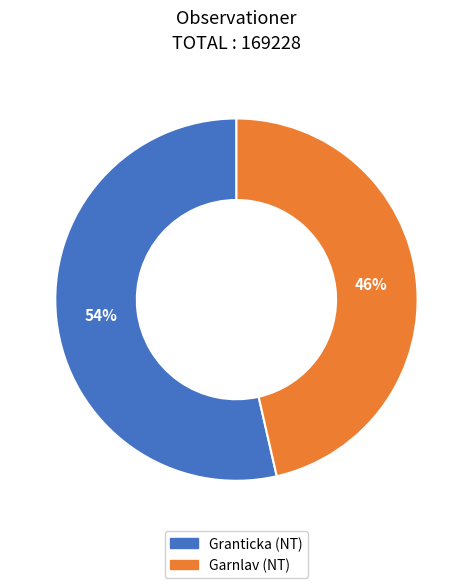

Is there a majority slice in this chart?

Yes